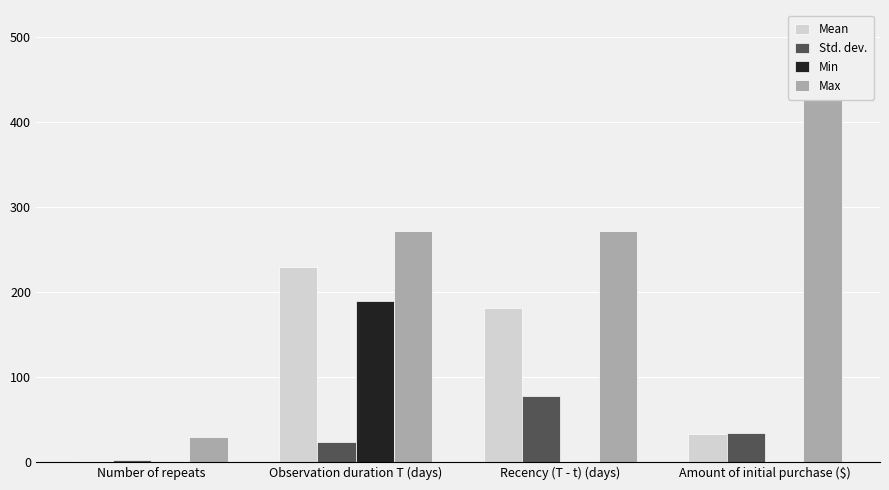

Reading right to left, extract all data points from this chart.

Mean: 32.5	181.1	229.0	1.0
Std. dev.: 33.6	77.1	23.3	2.2
Min: 0.0	0.0	189.0	0.0
Max: 507.0	272.0	272.0	29.0